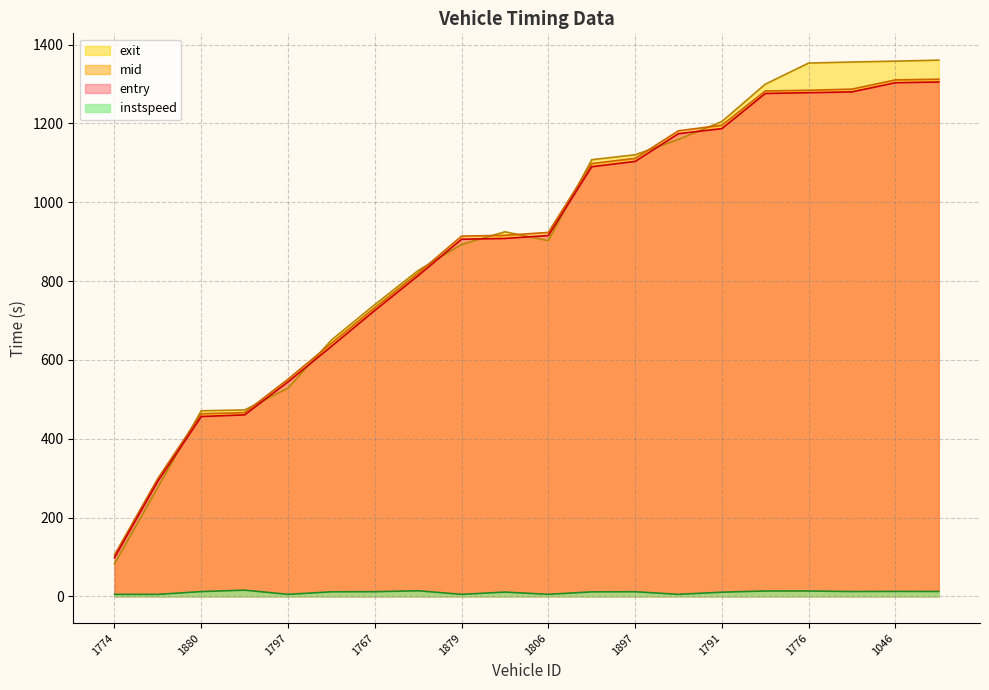

Which series changed the most between 1766 and 1881?

exit